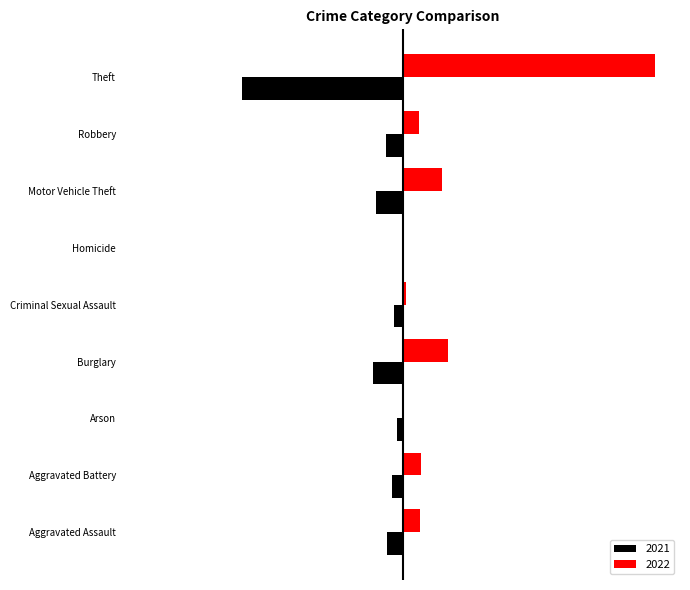

Which series has the largest range (max minus min)?

2022